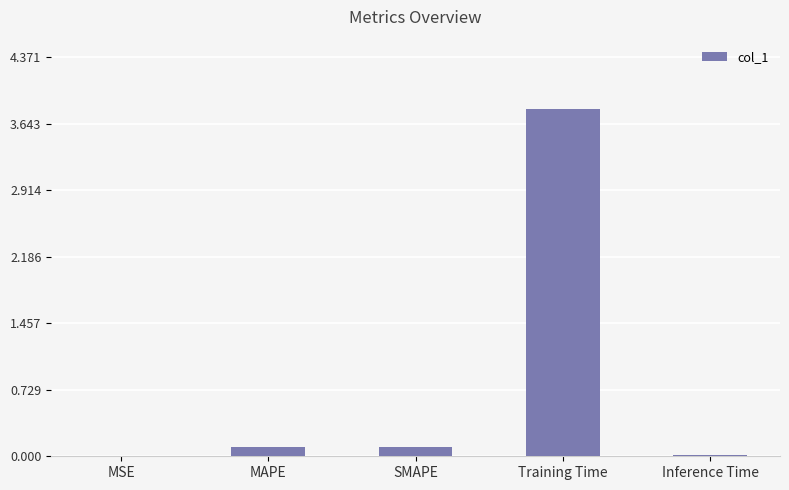

What is the change in value from SMAPE to Training Time?

+3.7